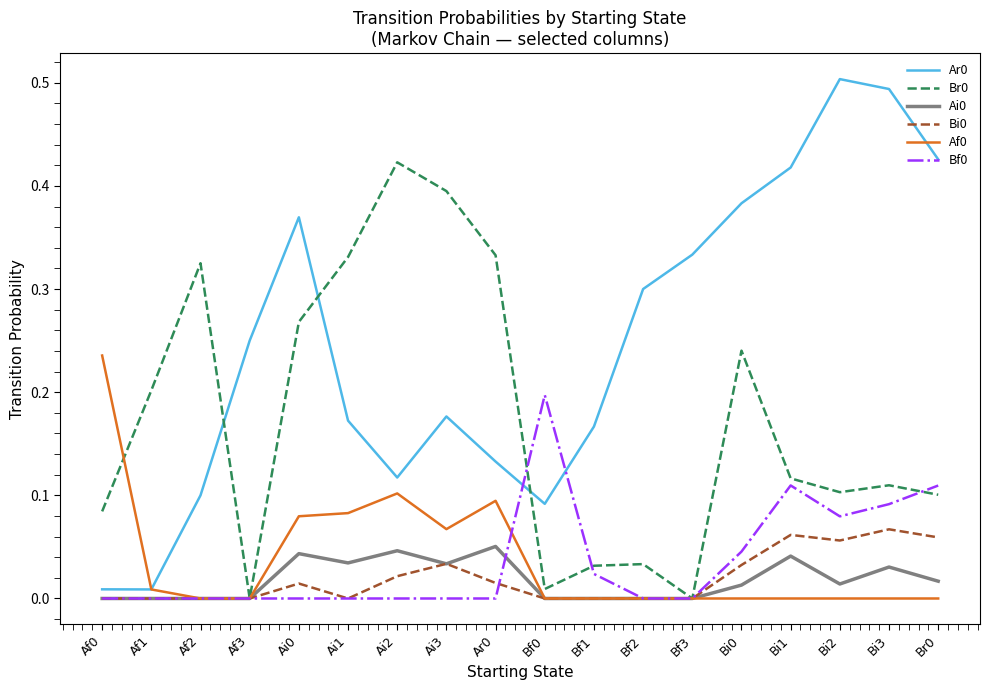

Does the chart have visible grid lines?

No